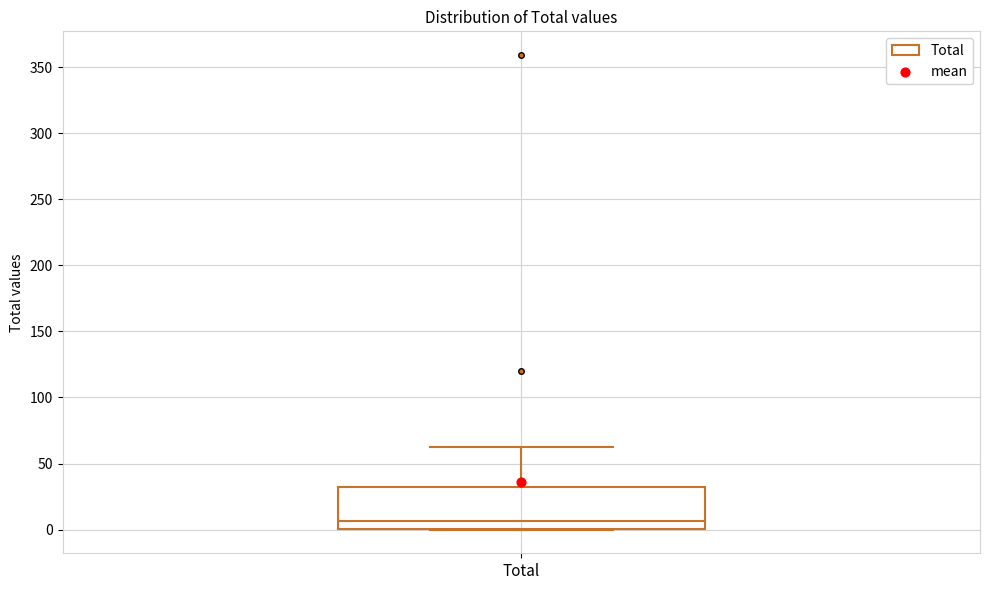

Read this box plot against the y-axis: the position of the median line, the range covered by the box, and the ends of both whiskers. The values are not printed on the chart, so give them approximately, as read against the axis.

median 5, box 0 to 30, whiskers 0 to 65